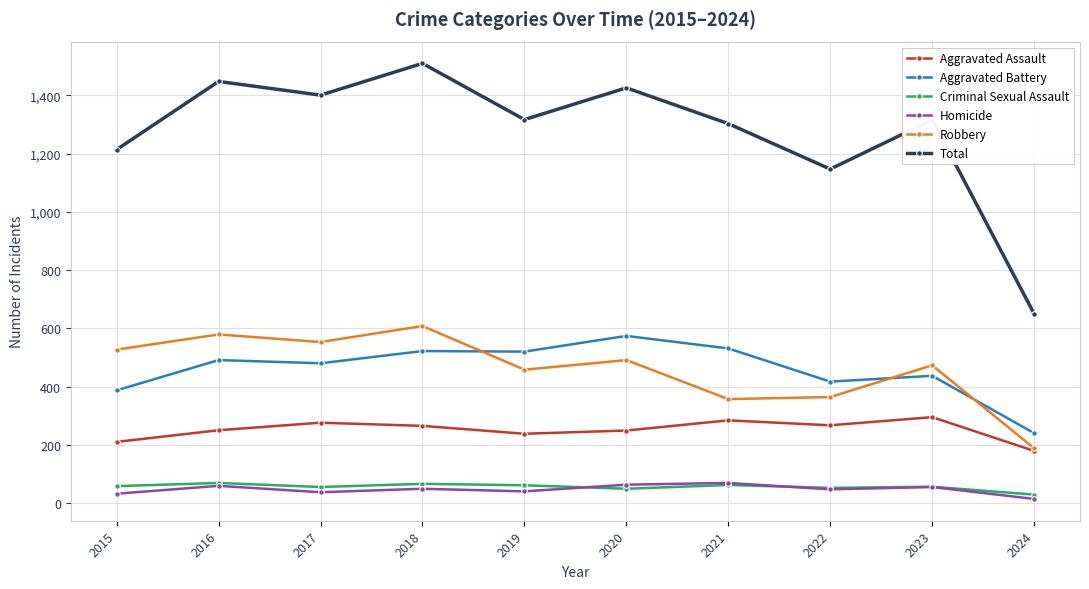

True or false: Aggravated Battery has more than 1 points higher than both neighbors.

True